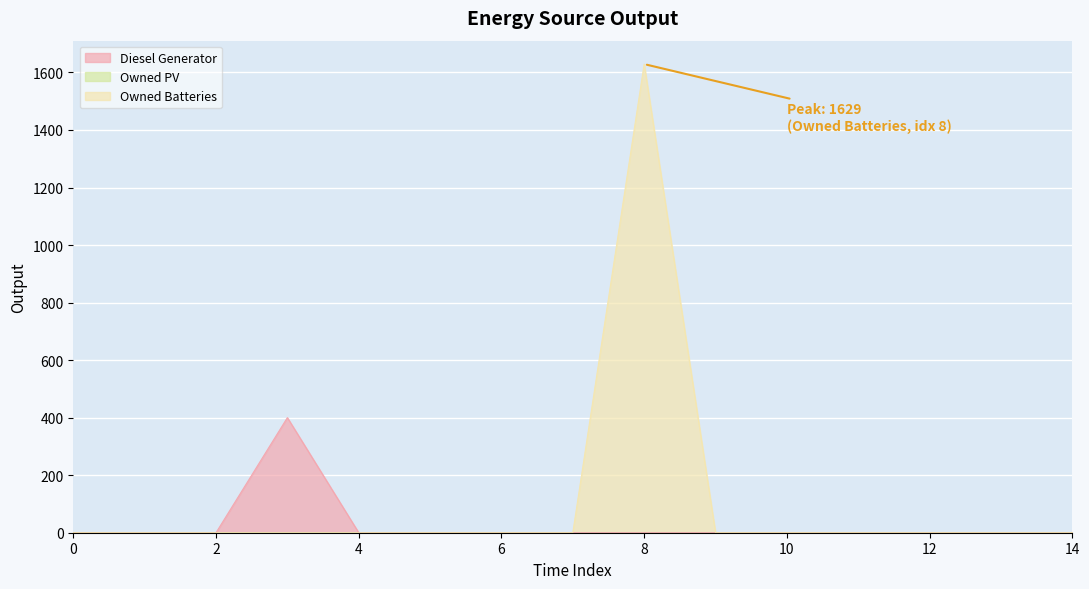

How many interior local peaks does the Owned Batteries series have?

1